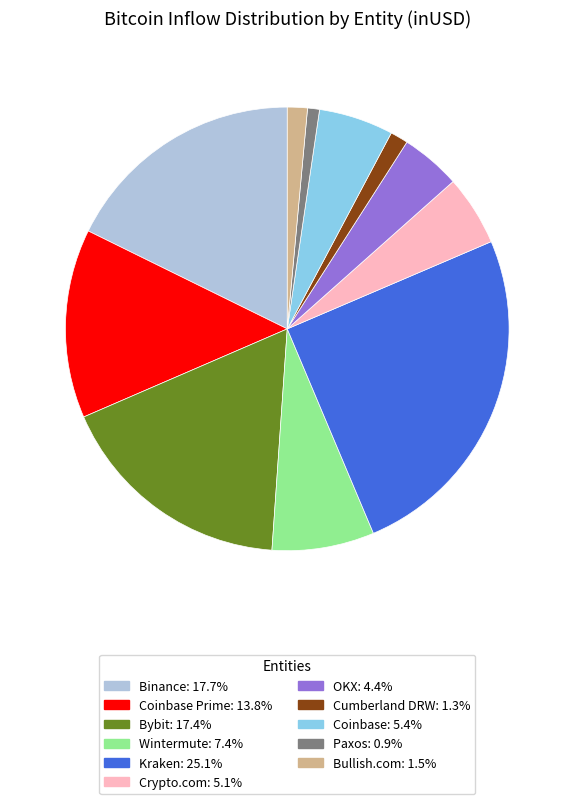

Does any single category account for the majority?

No